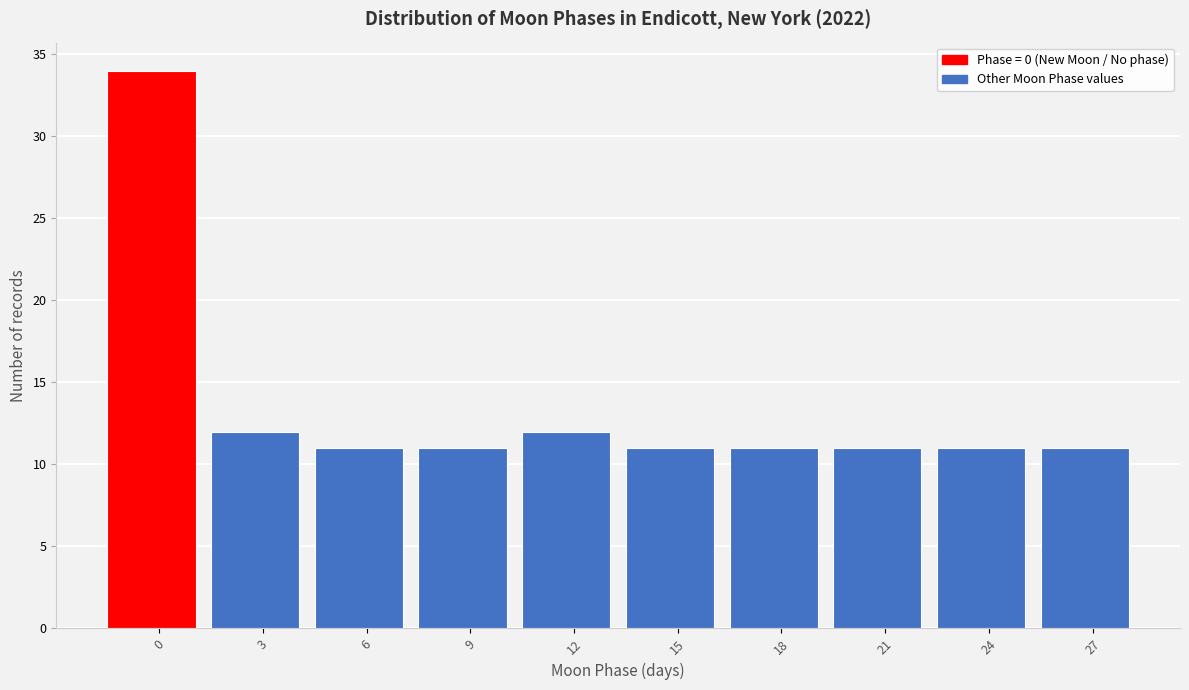

Reading right to left, what are all the values shown in this chart?

27=11	24=11	21=11	18=11	15=11	12=12	9=11	6=11	3=12	0=34